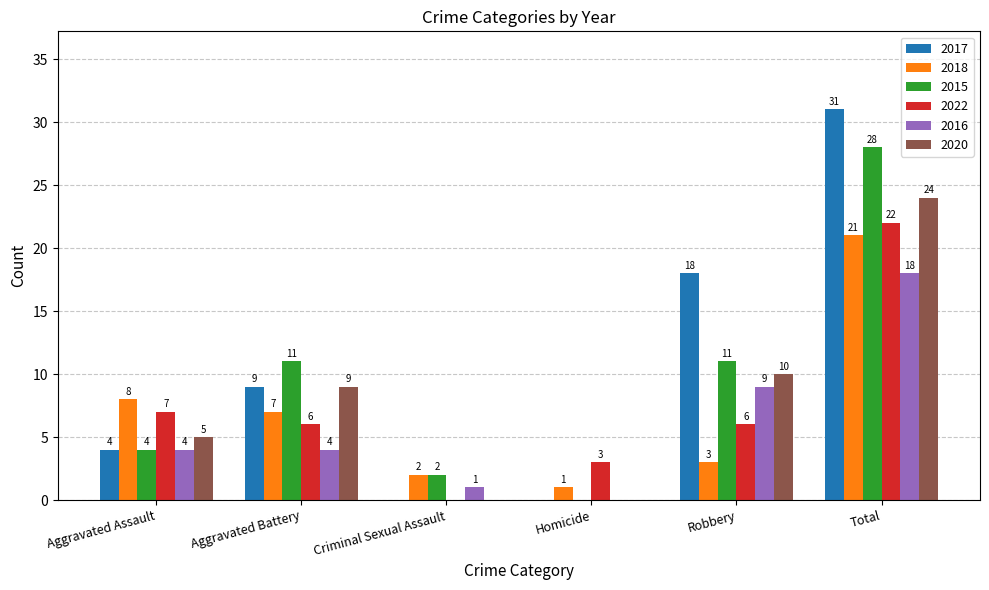

Which series has the widest spread of values?

2017